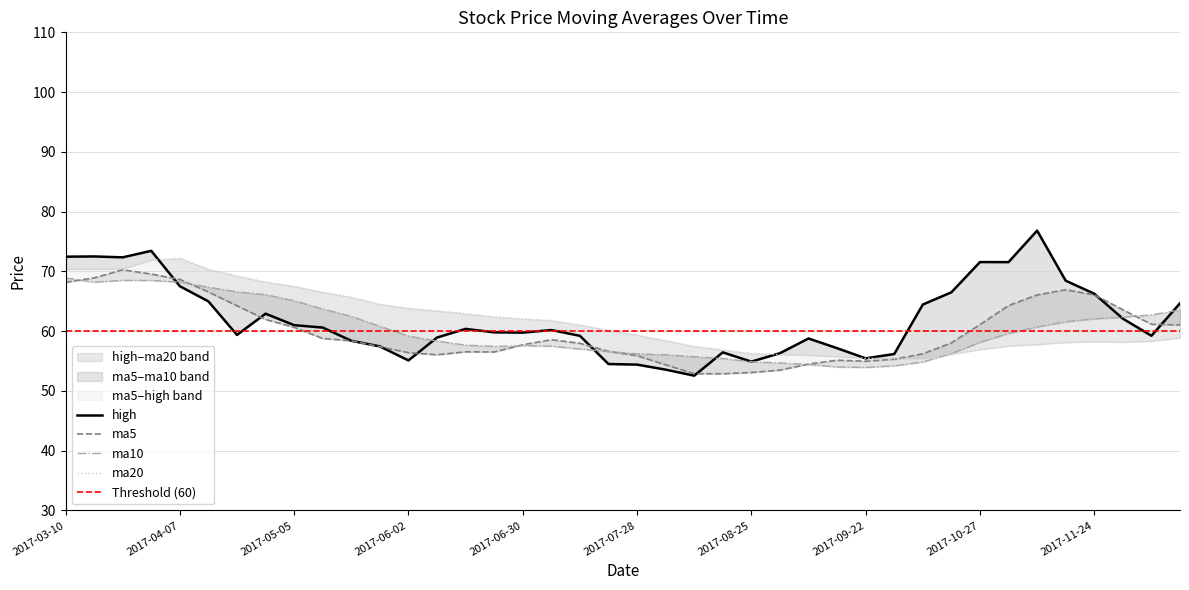

At 2017-03-17, list the series in order from largest to smallest.

high, ma20, ma5, ma10